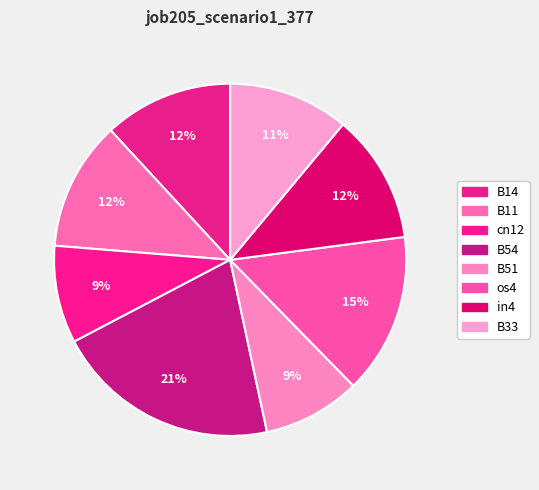

To the nearest percent, what portion does B51 represent?

9%